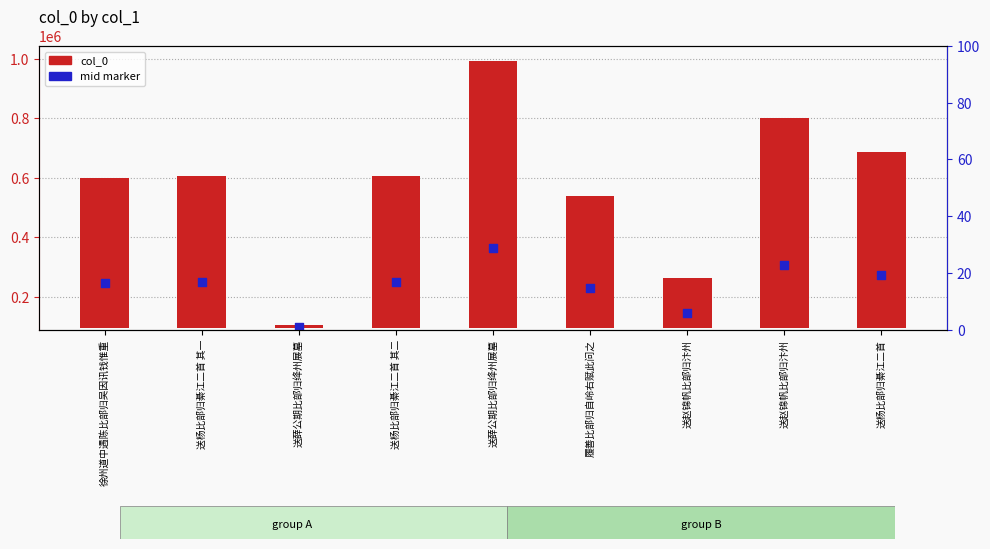

At how many categories does at least one series exceed 808841?

1